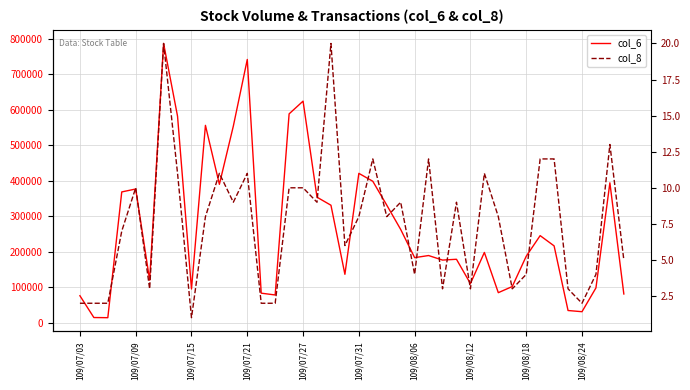

Which series has the widest spread of values?

col_6